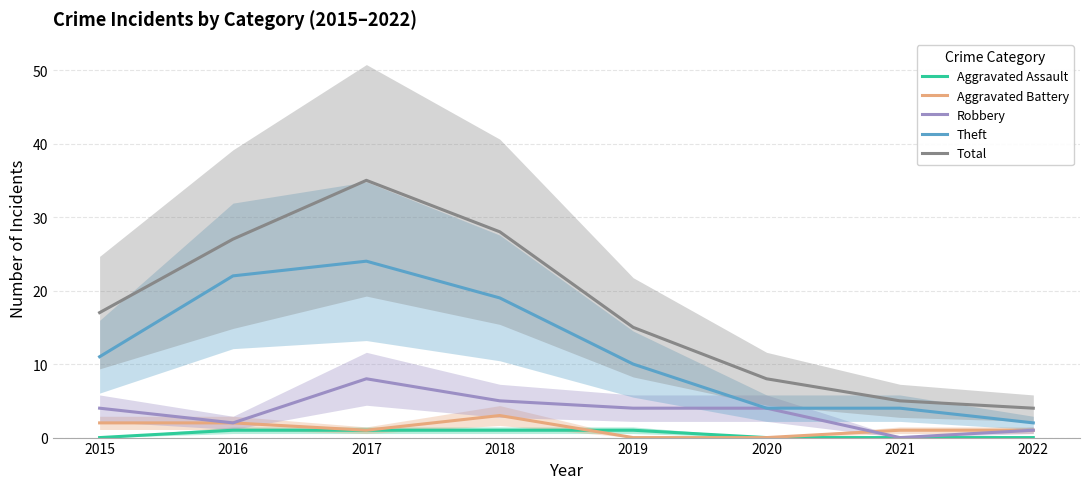

Which series has the largest range (max minus min)?

Total